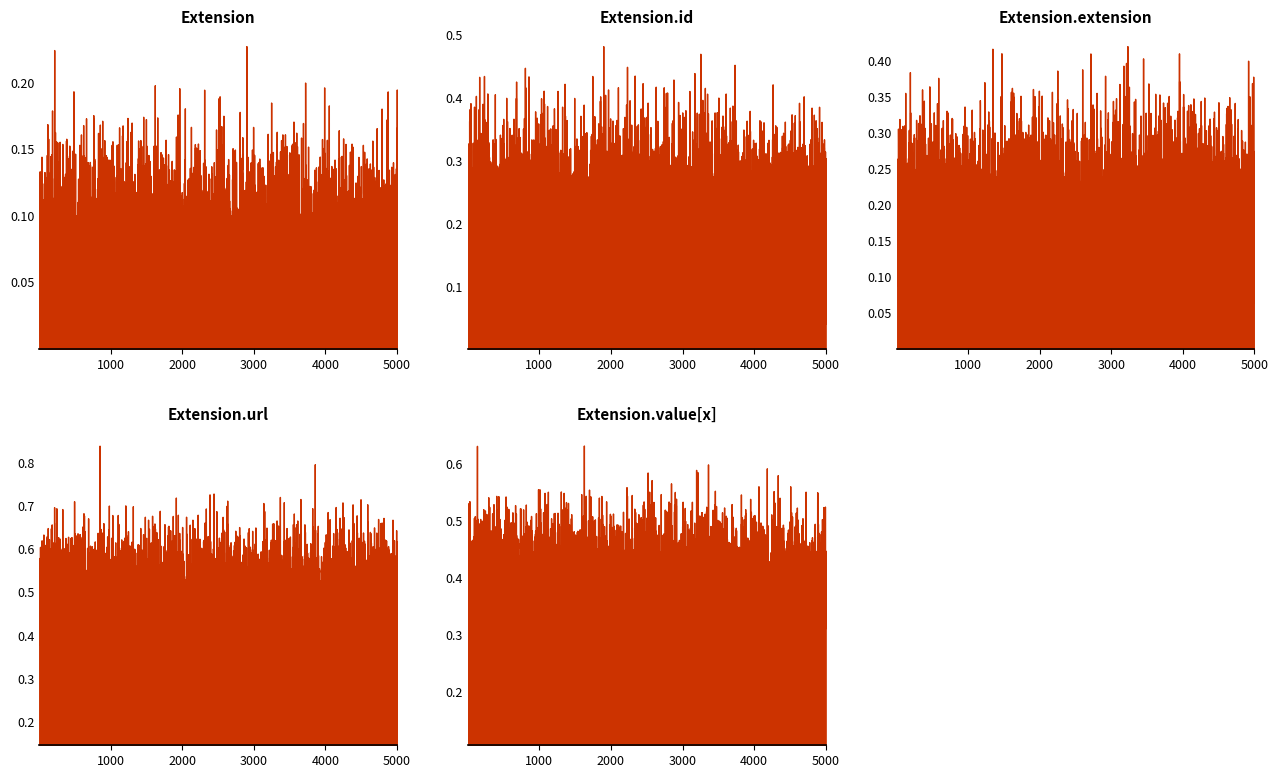

Rank the series at Base Min from lowest to highest value.

Extension, Extension.id, Extension.extension, Extension.value[x], Extension.url